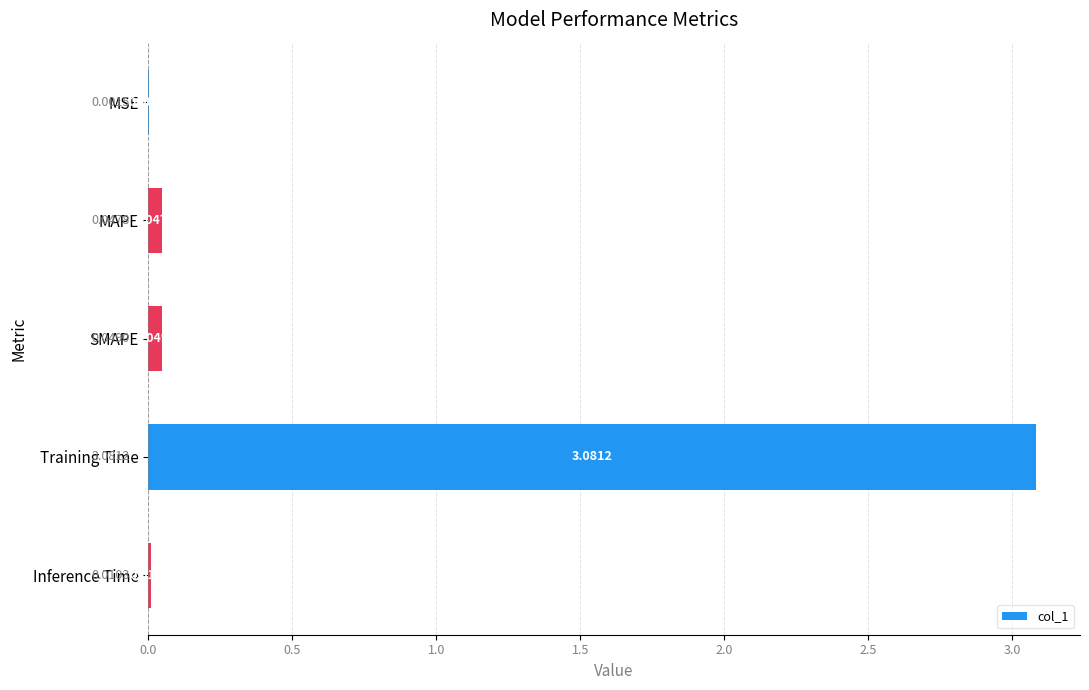

At which category does the chart reach its peak across all series?

Training Time